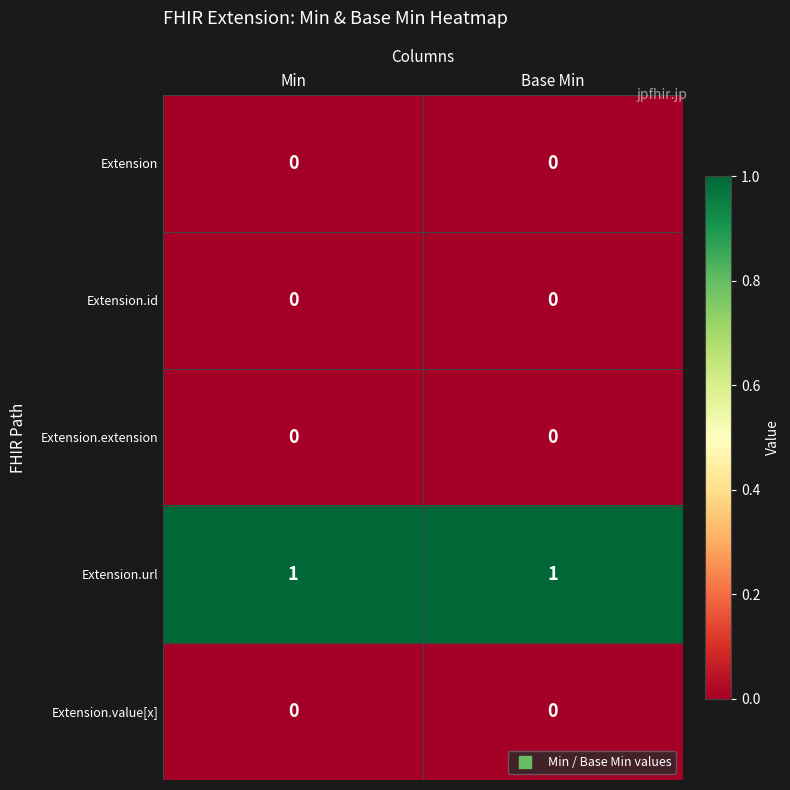

The value of Extension at Base Min is 0. True or false?

True